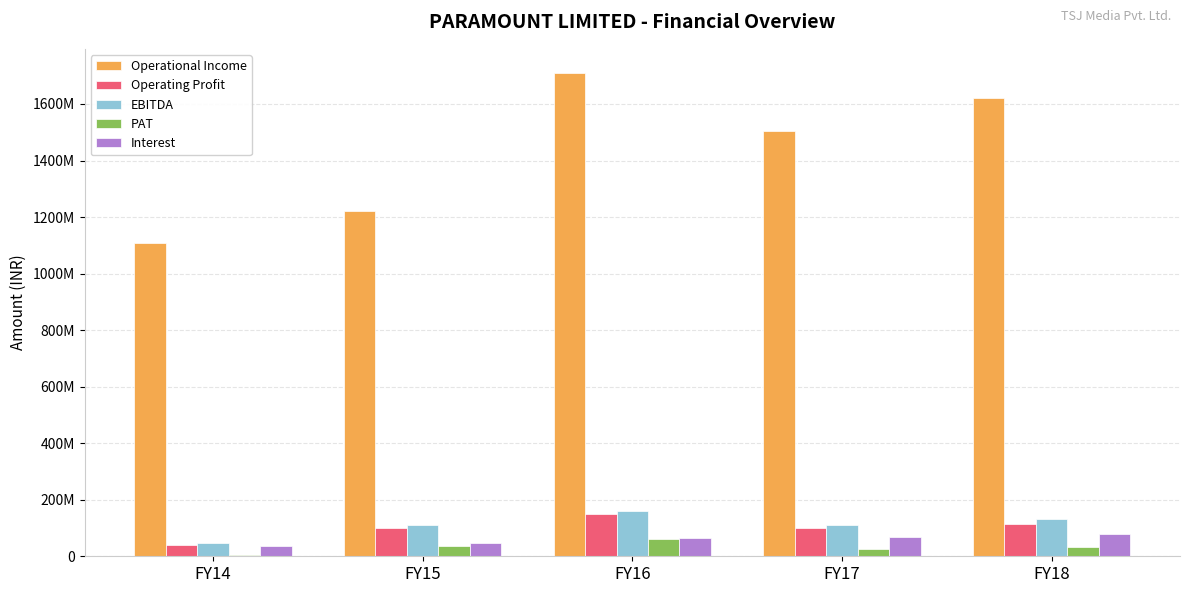

Does the chart contain stacked bars?

No